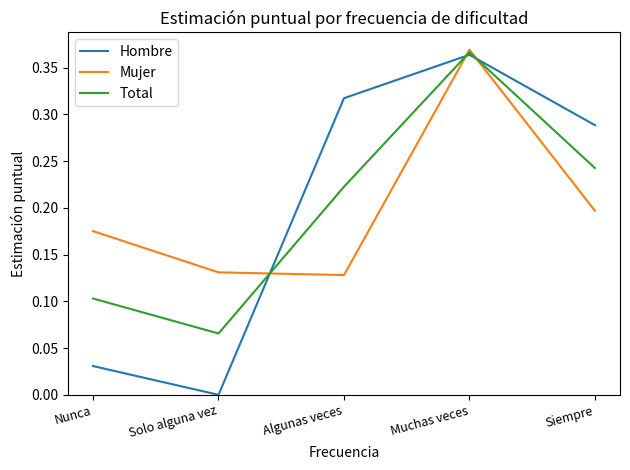

Where is Hombre nearest to the value 0?

Solo alguna vez